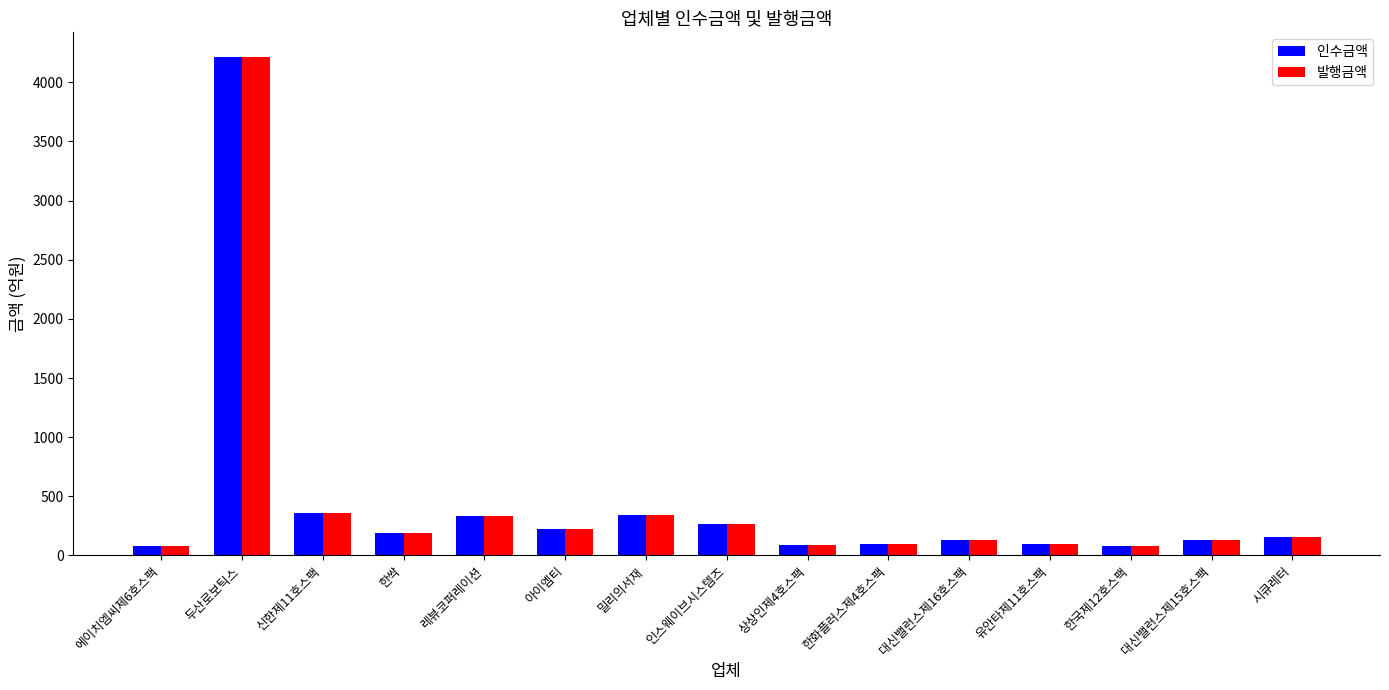

True or false: 인수금액 has a value of 363.0 at 아이엠티.

False